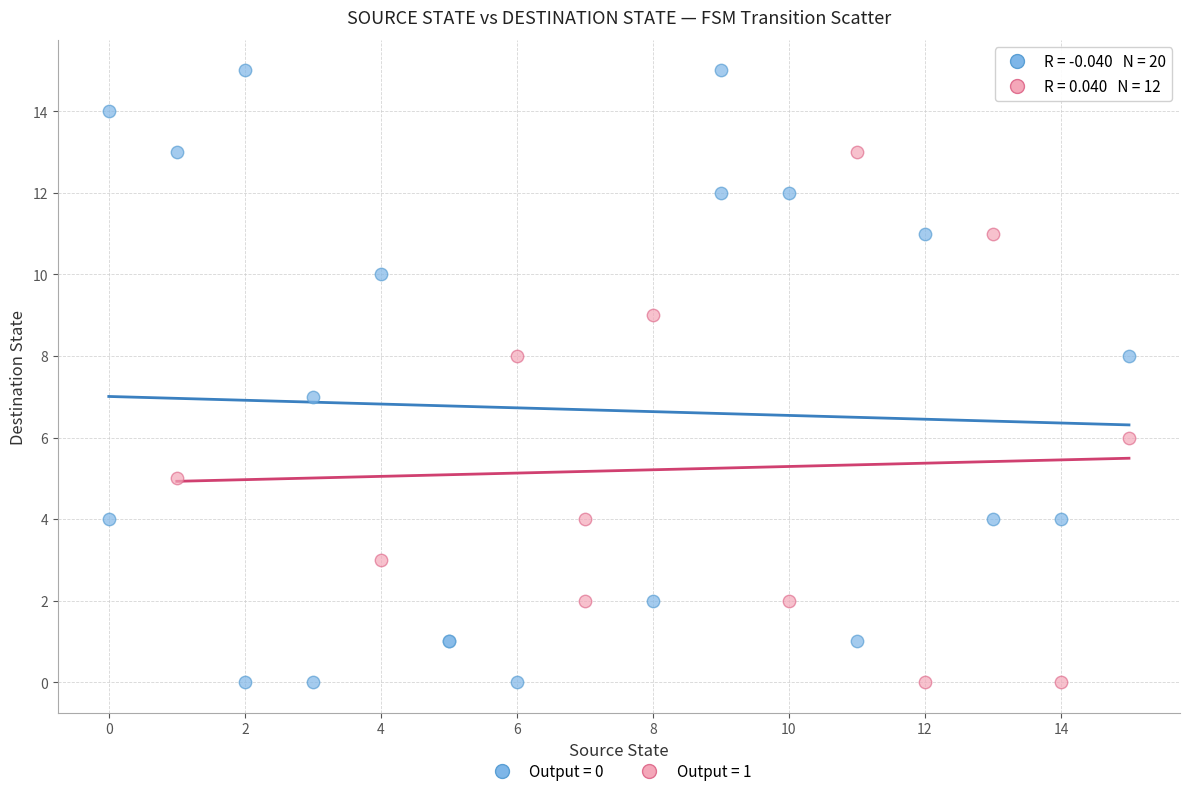

What are all the series names shown in the legend?

Output = 0, Output = 1